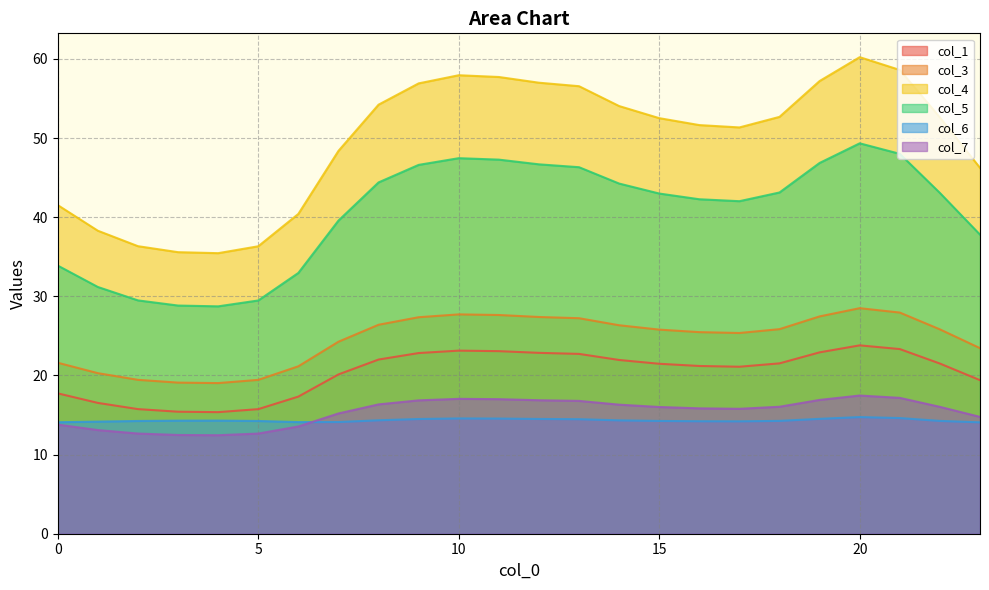

Between 13 and 14, which series saw the biggest shift?

col_4